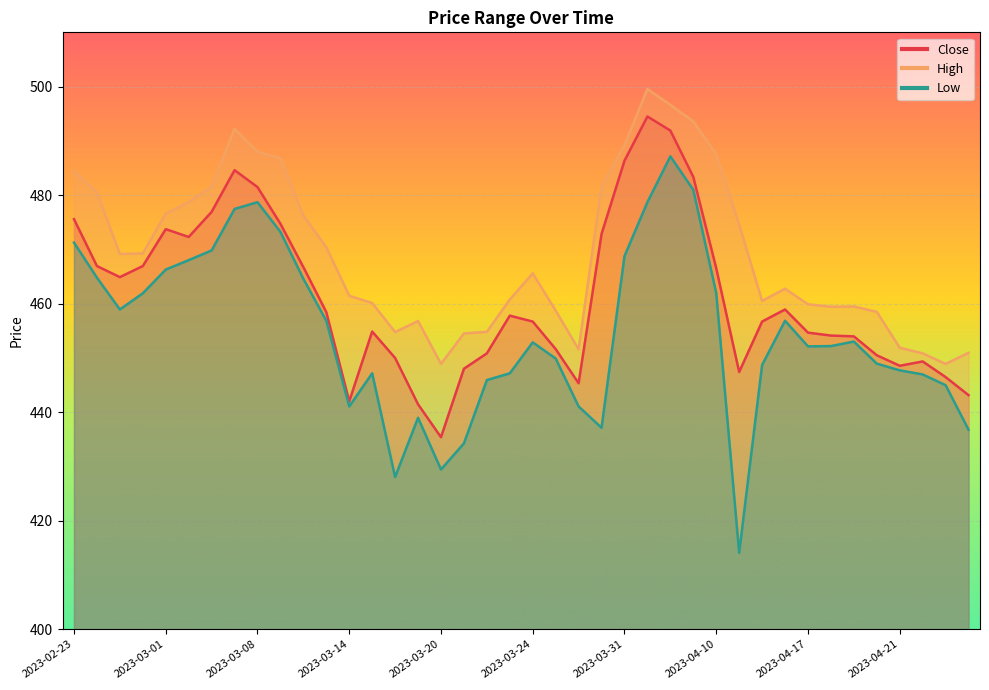

True or false: Close and Low cross at least once.

False